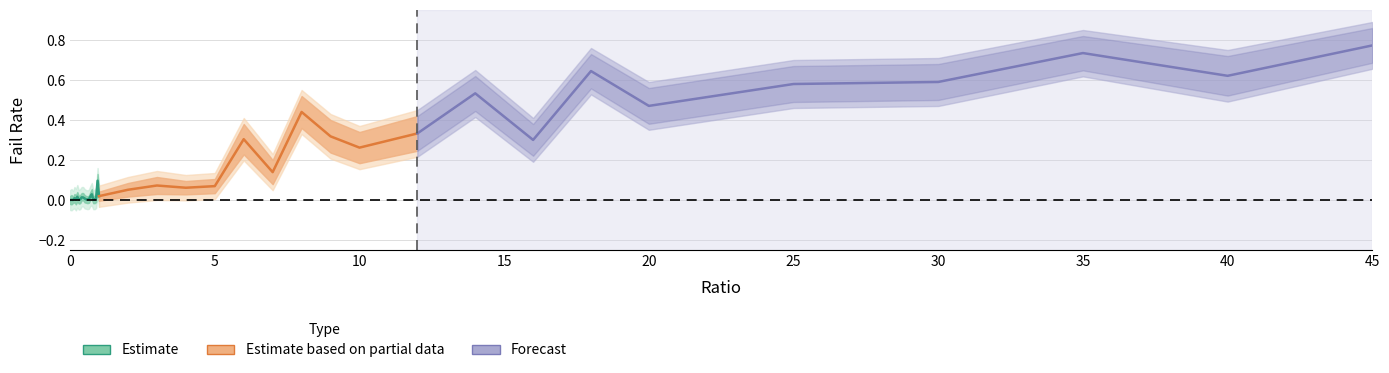

What is the difference between the highest and lowest values at 0.15?

0.1